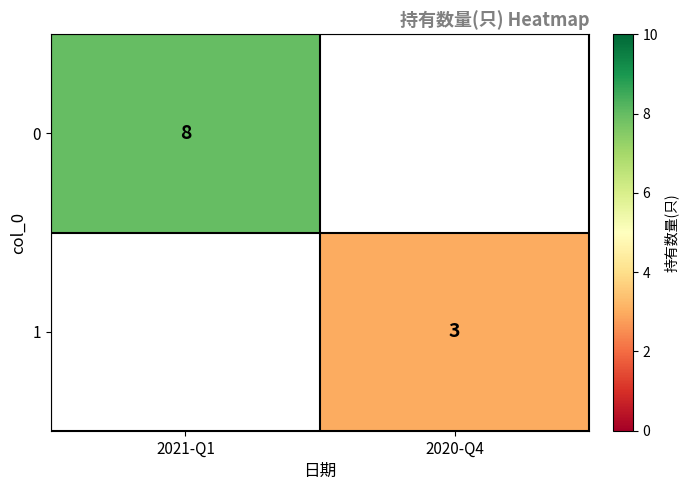

Is it true that 0 equals 8 at 2021-Q1?

True